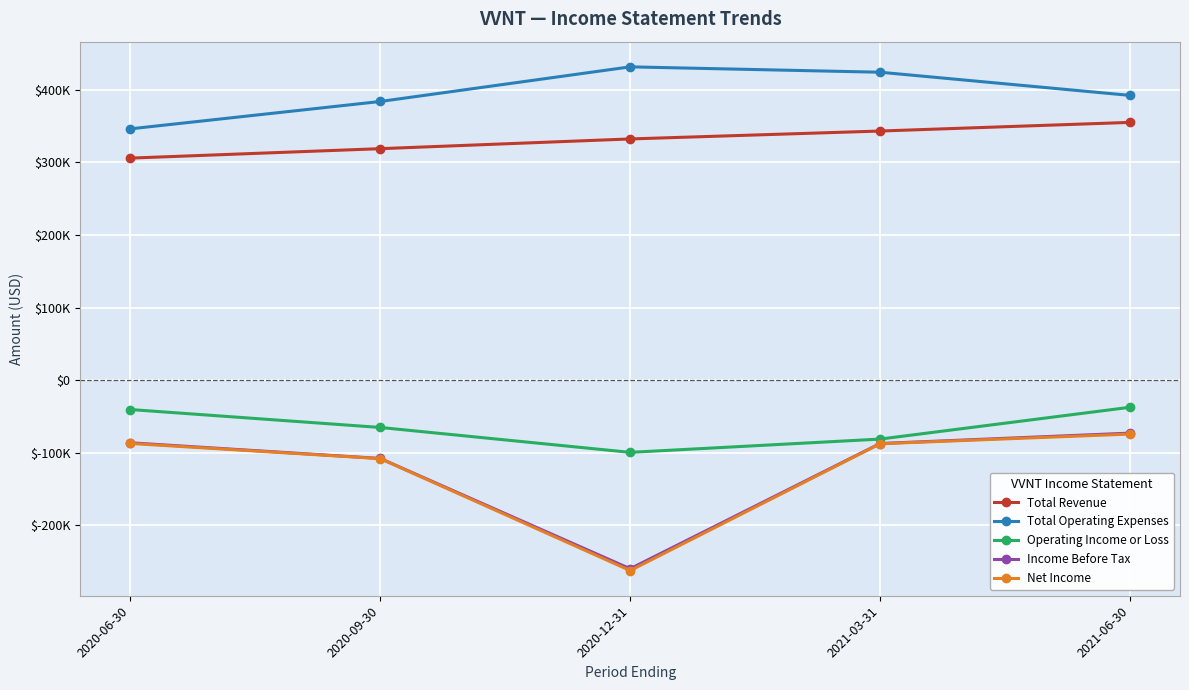

What are all the series names shown in the legend?

Total Revenue, Total Operating Expenses, Operating Income or Loss, Income Before Tax, Net Income